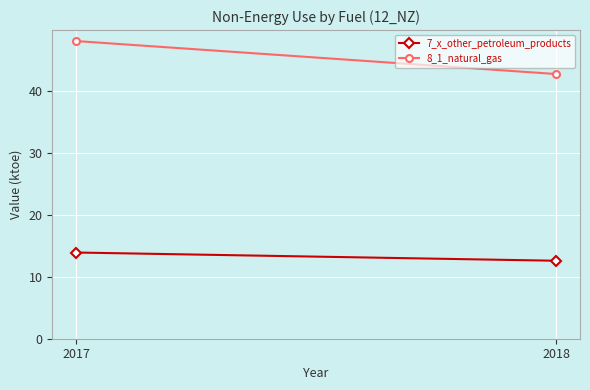

List the series in order of their overall mean, highest first.

8_1_natural_gas, 7_x_other_petroleum_products